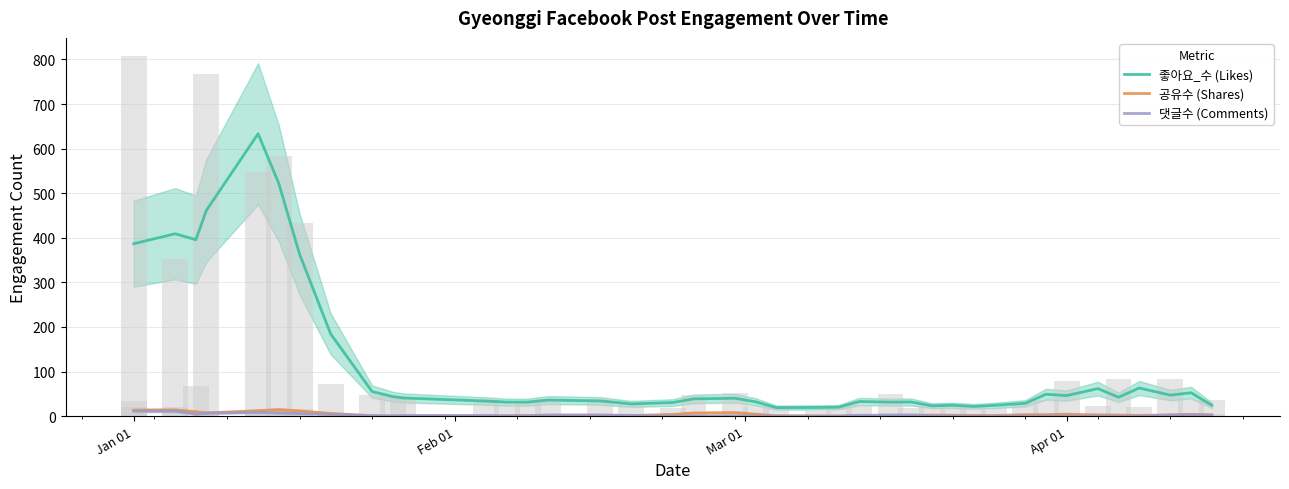

What is the highest value of the 좋아요_수 (Likes) series?

633.3